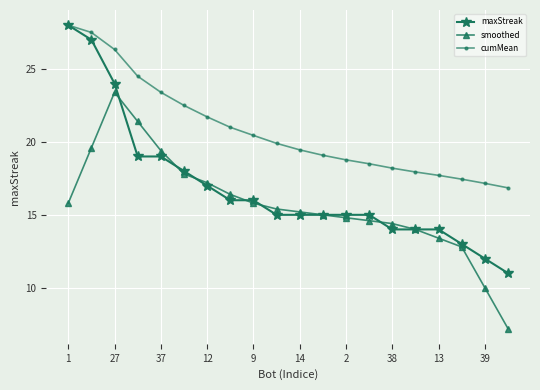

Which series has the largest total across all categories?

cumMean